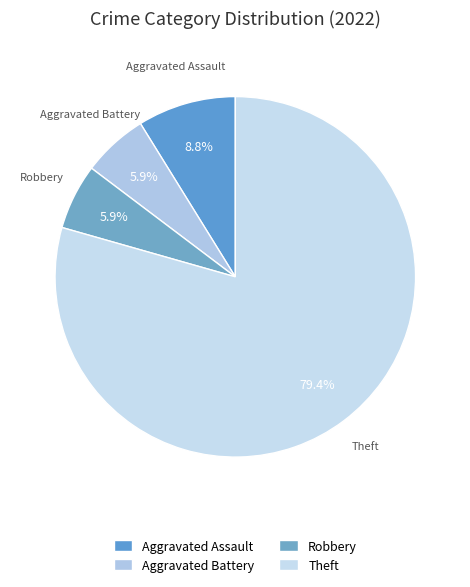

To the nearest percent, what percentage of the pie is Robbery?

6%